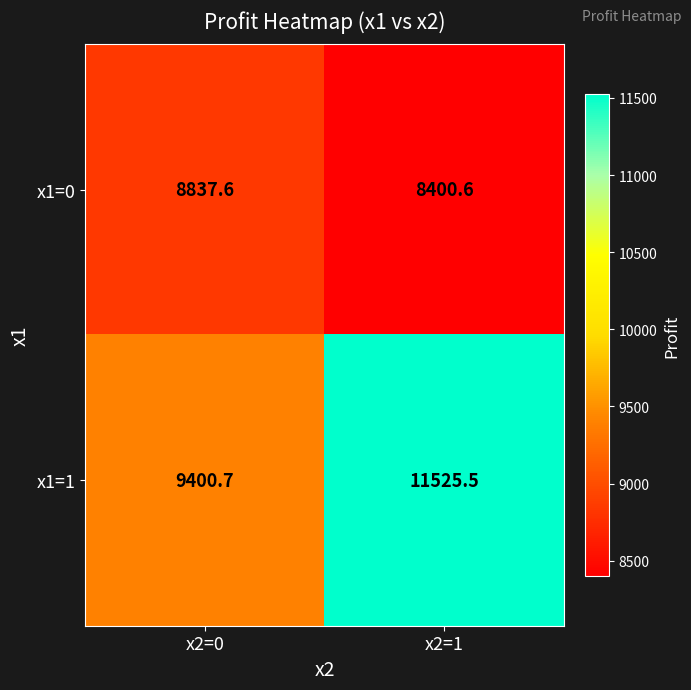

What is the difference between the maximum and minimum values in the x1=0 series?

437.0